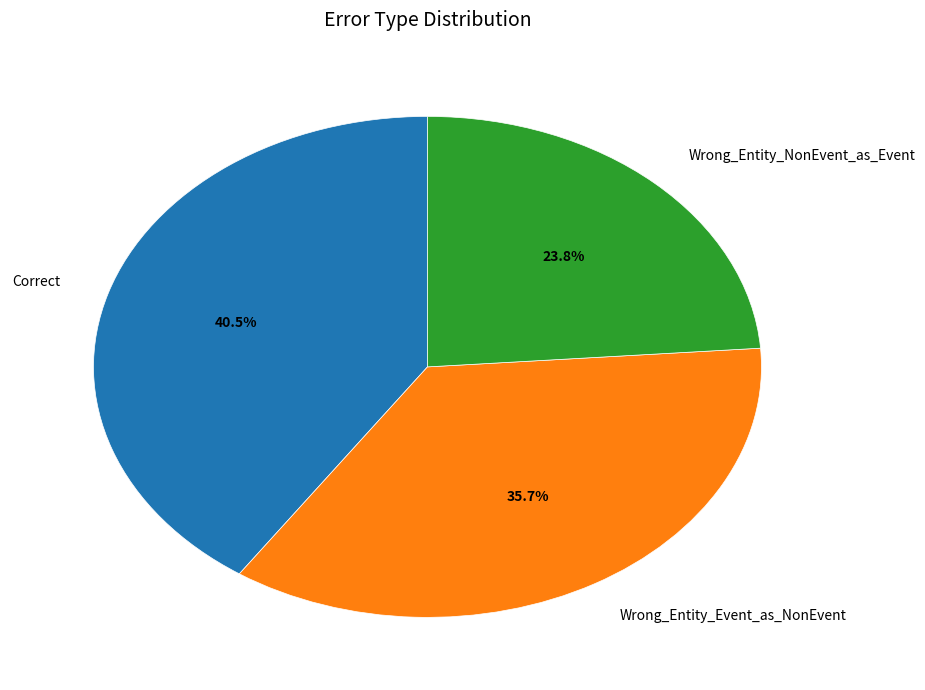

What is the ratio of the value at Wrong_Entity_Event_as_NonEvent to the value at Correct?

0.9